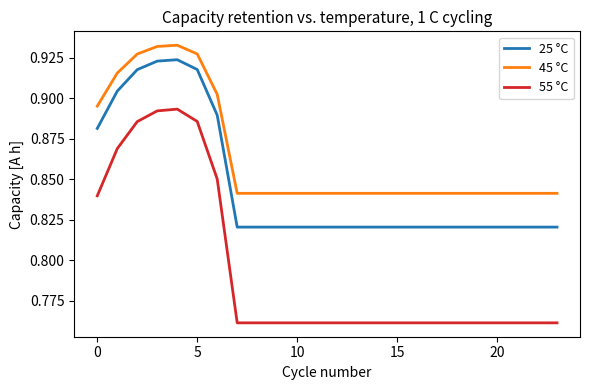

Which series has the largest total across all categories?

45 °C